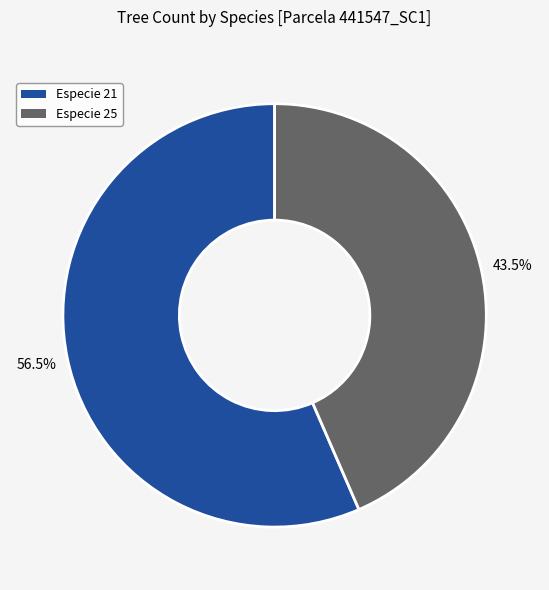

True or false: Especie 25 accounts for 30% of the total.

False